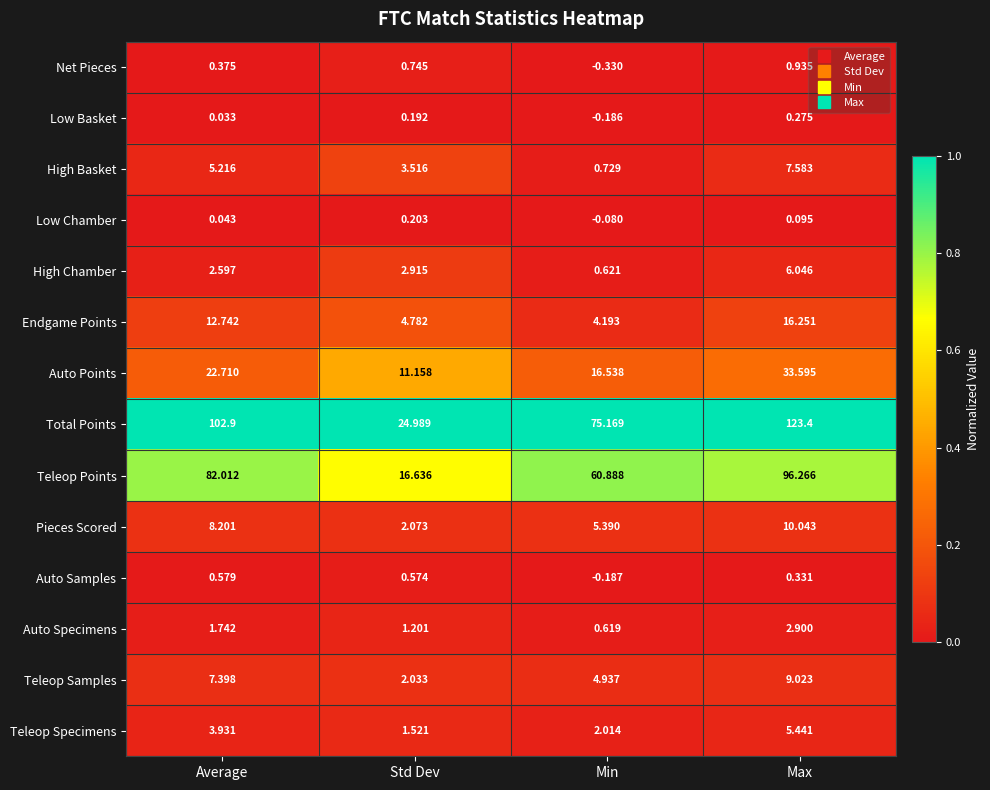

Is the value of Teleop Specimens at Std Dev greater than the value of Net Pieces at Std Dev?

Yes